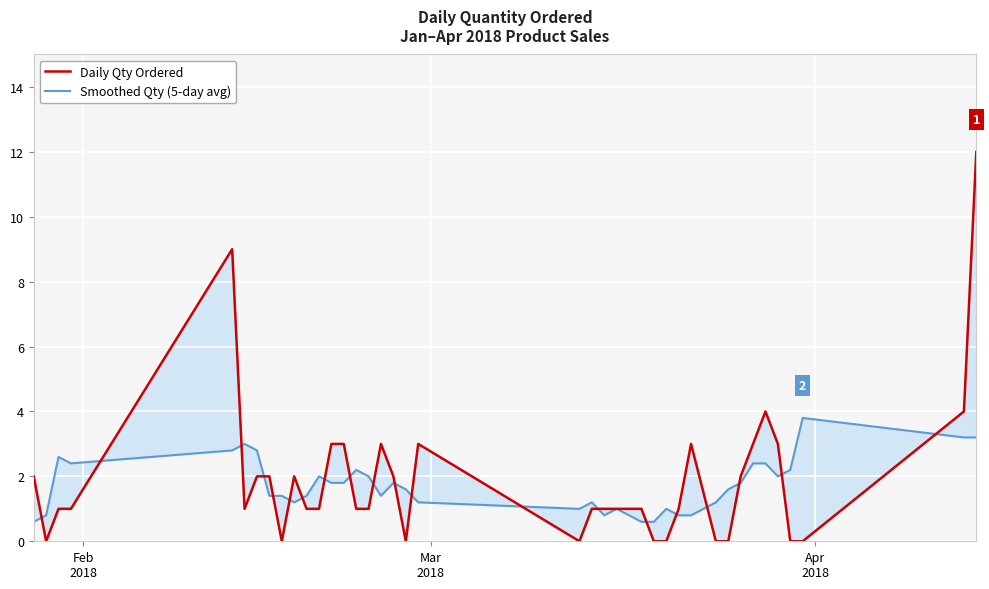

Is it true that Smoothed Qty (5-day avg) equals 0.1 at 25?

False